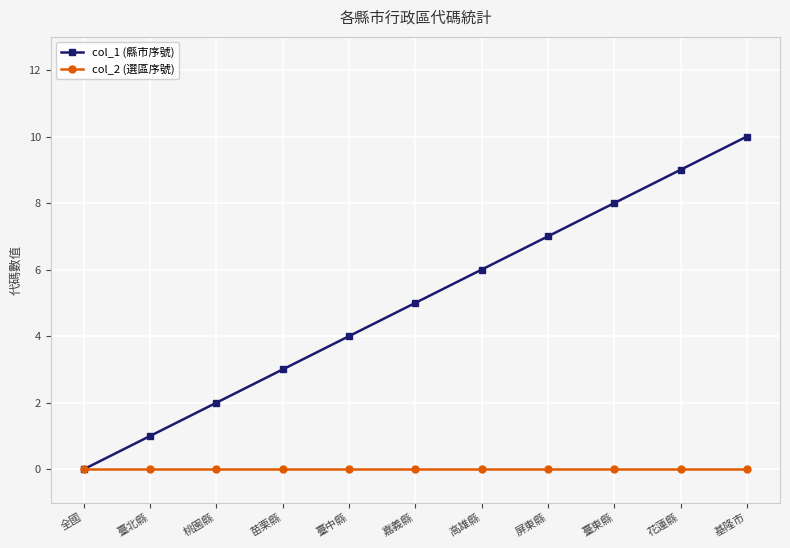

Which series has the largest total across all categories?

col_1 (縣市序號)